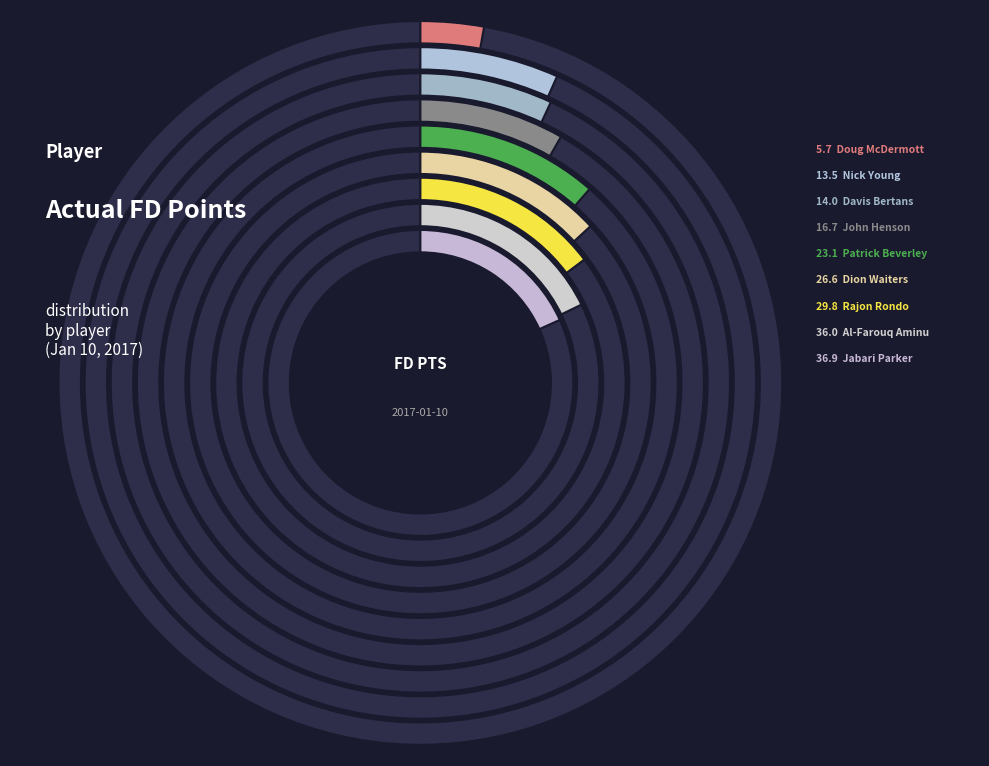

Combined, do Dion Waiters and Jabari Parker account for over 50%?

No